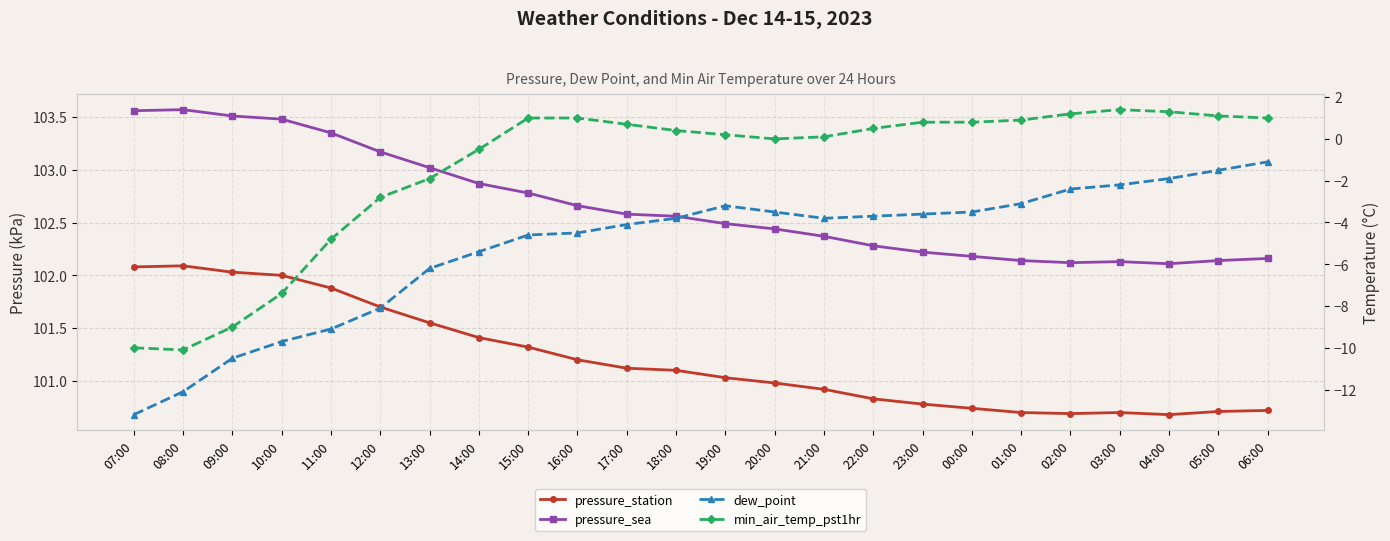

What is the value of the pressure_sea point at the 19th from the left?

102.1